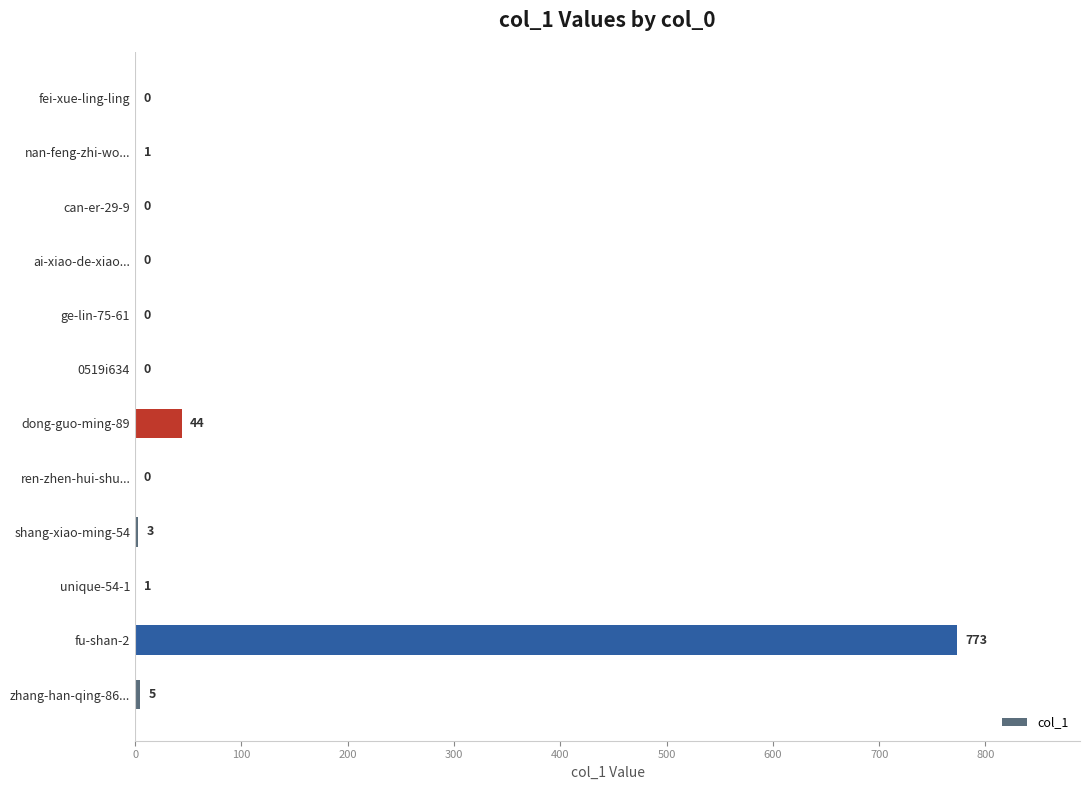

Where is the data nearest to the value 386?

dong-guo-ming-89